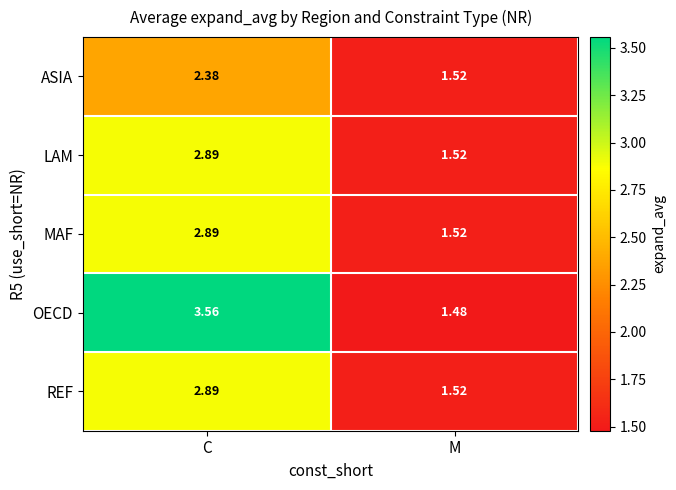

At which label does OECD first exceed 3?

C